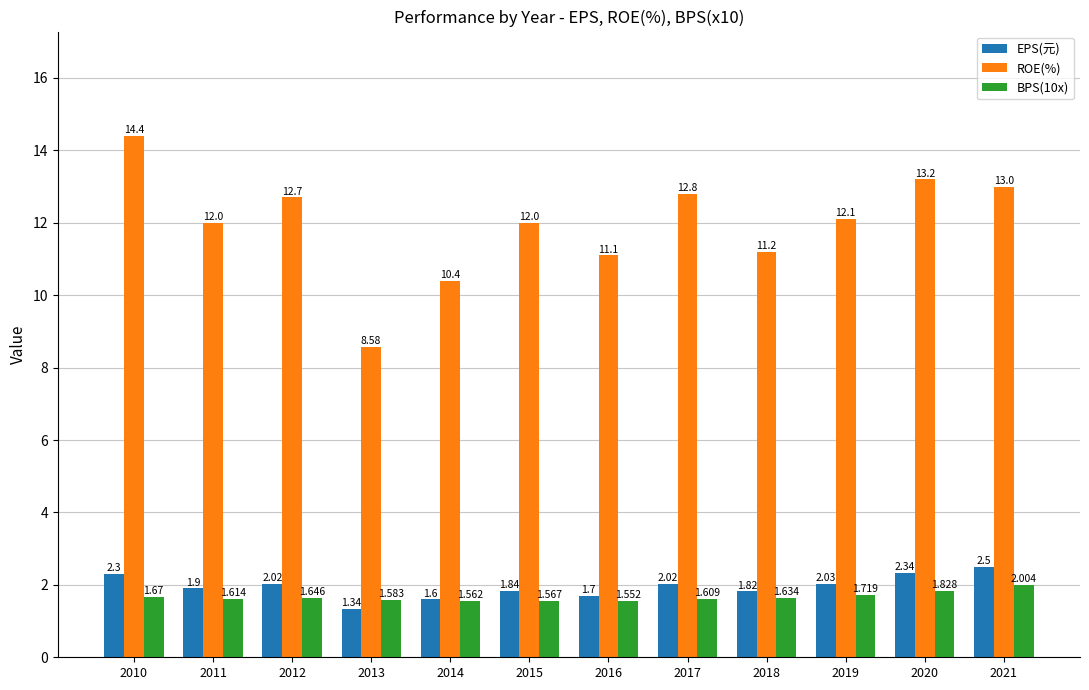

What is the lowest value of the BPS(10x) series?

1.6